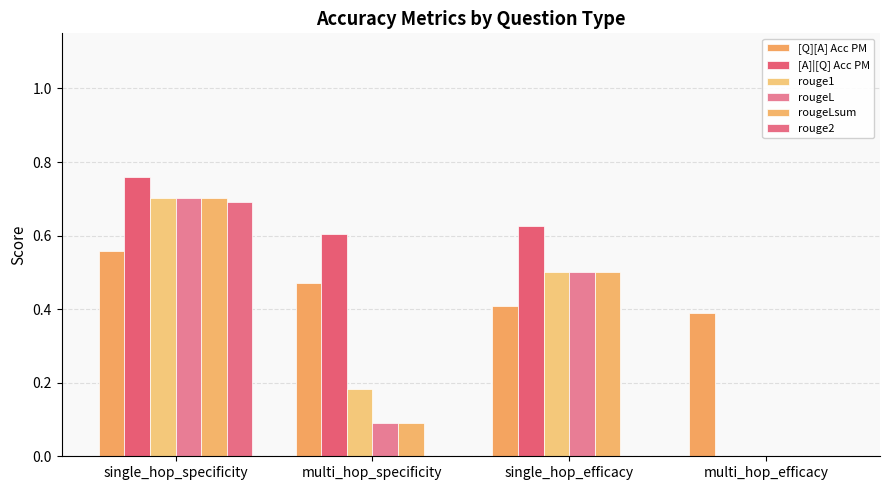

Are the bars horizontal?

No